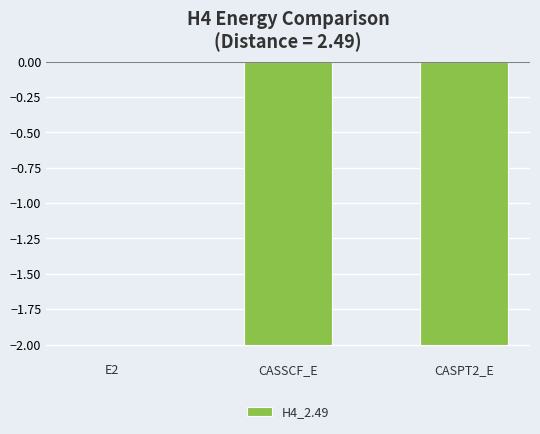

What is the sum of all values?

-4.0